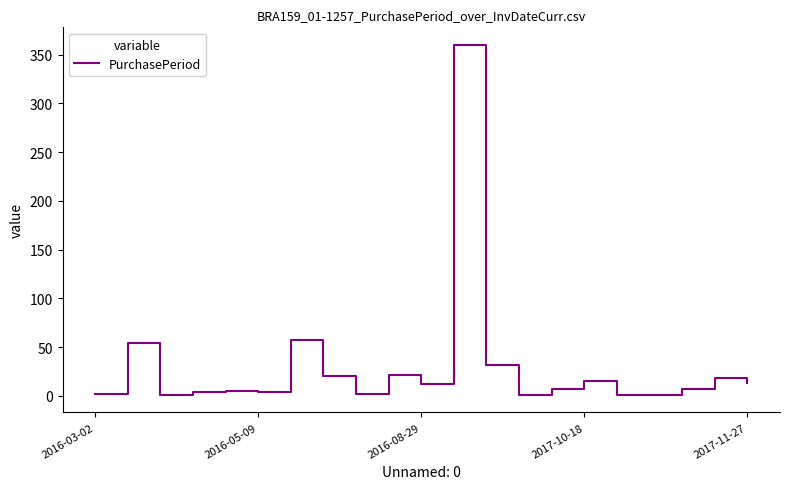

What is the difference between the maximum and minimum values?

359